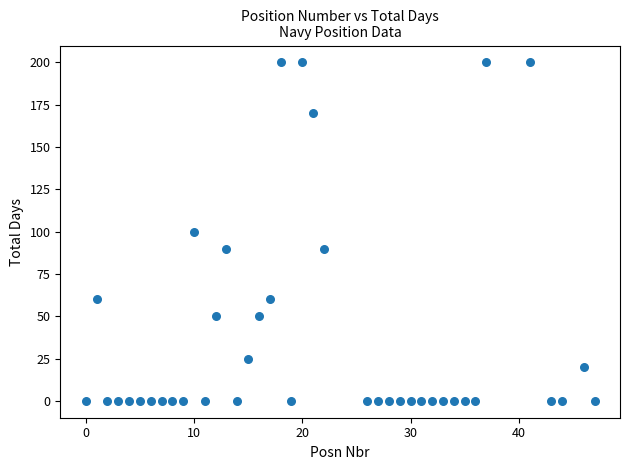

What is the range of Y values (max minus min)?

200